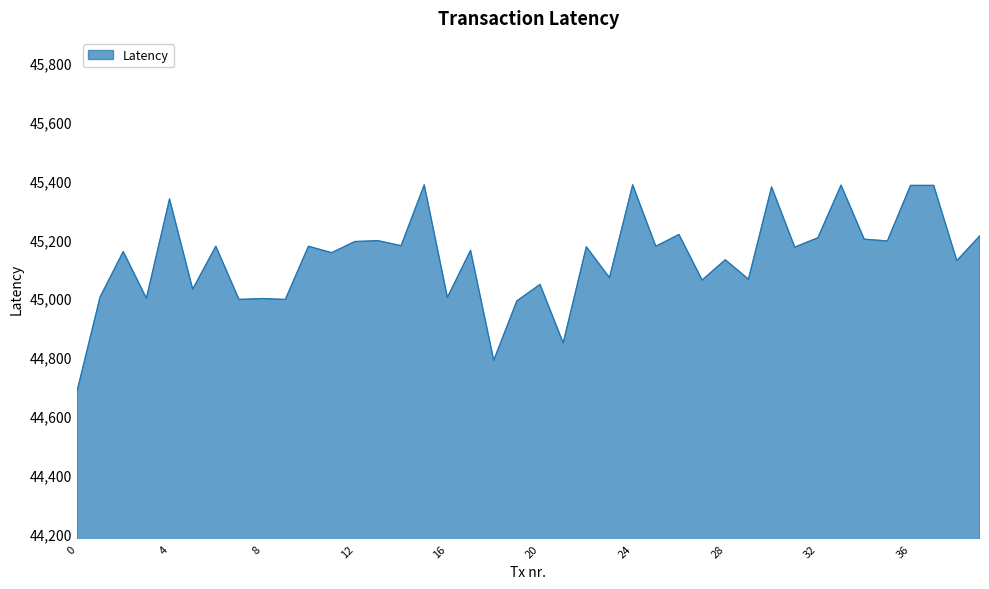

What is the greatest value displayed?

45386